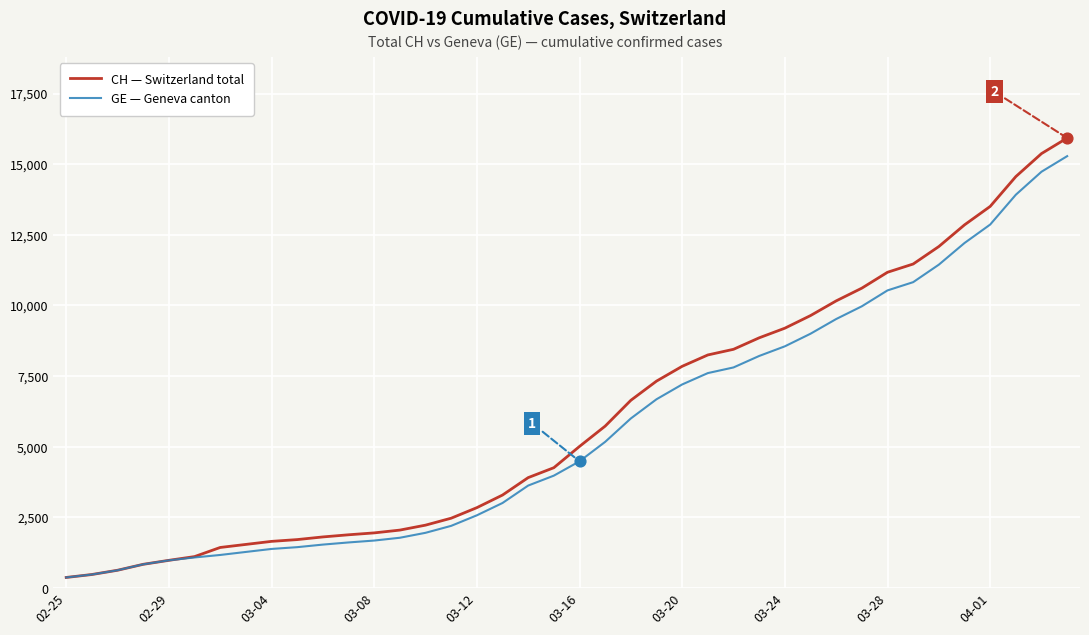

What are all the series names shown in the legend?

CH — Switzerland total, GE — Geneva canton